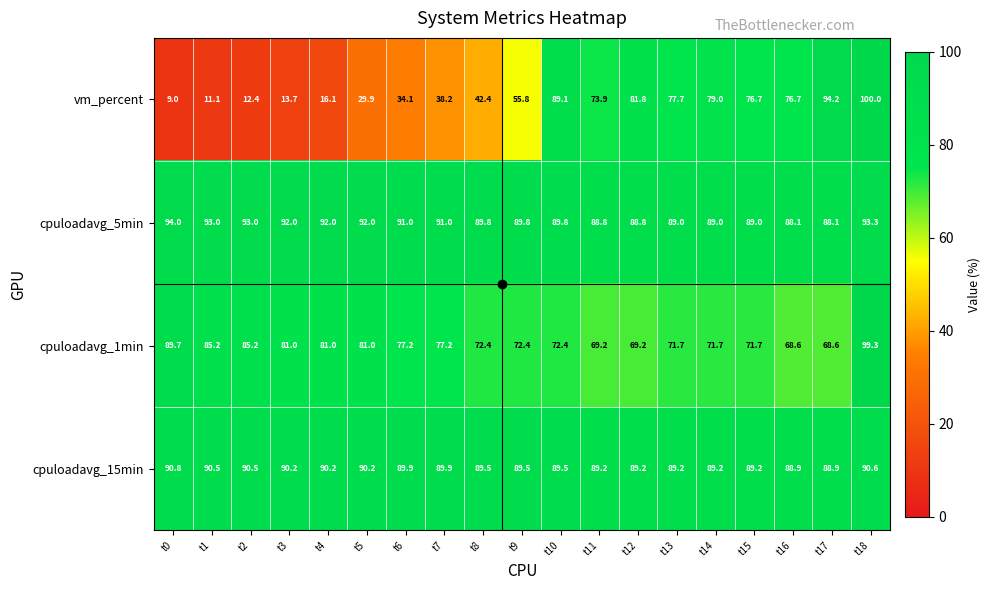

What is the sum of all vm_percent values?

1011.8